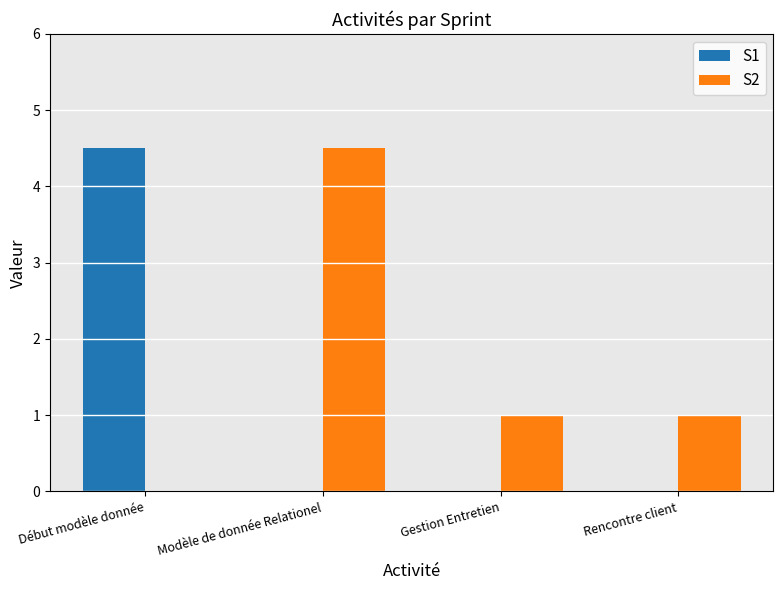

The S2 series shows 1.5 at Modèle de donnée Relationel. True or false?

False